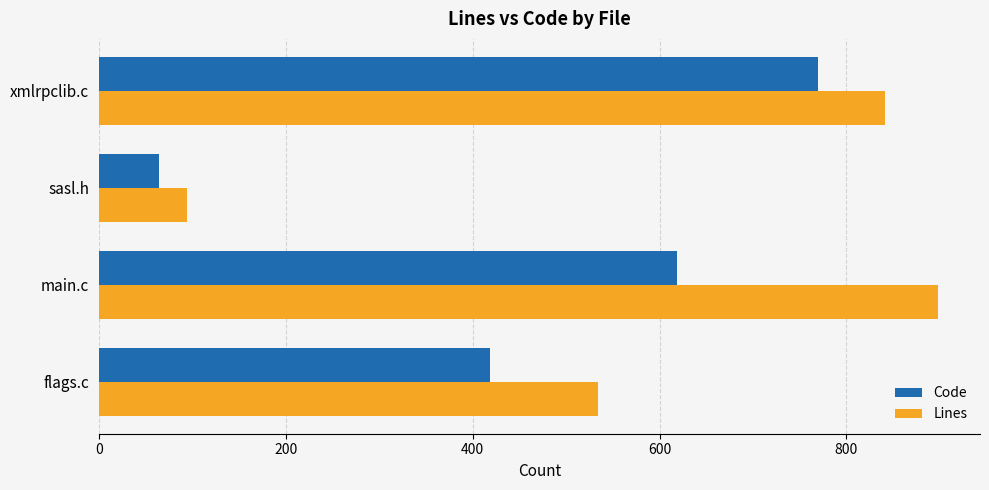

What is the total value across all series at flags.c?

953